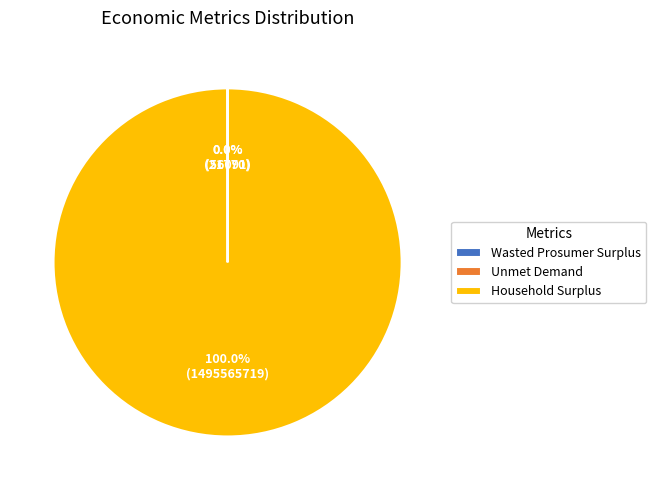

Does any single category account for the majority?

Yes